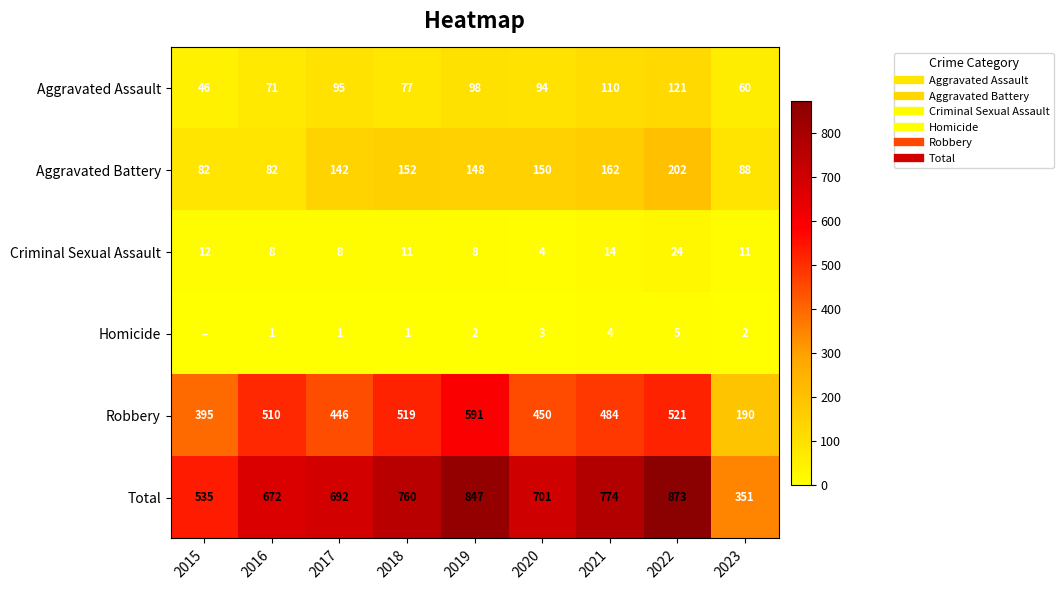

Where is Total nearest to the value 612?

2016